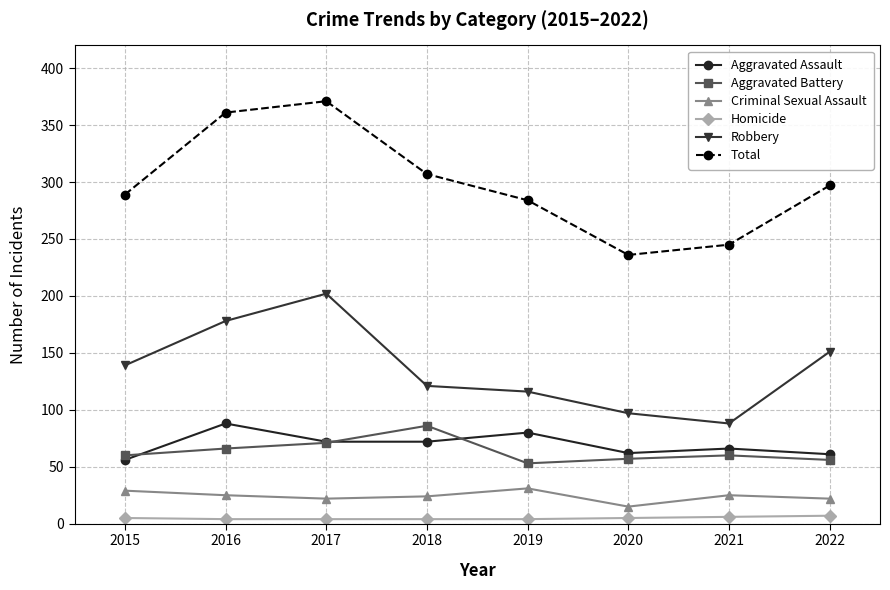

Is the value of Aggravated Assault at 2018 greater than the value of Total at 2018?

No